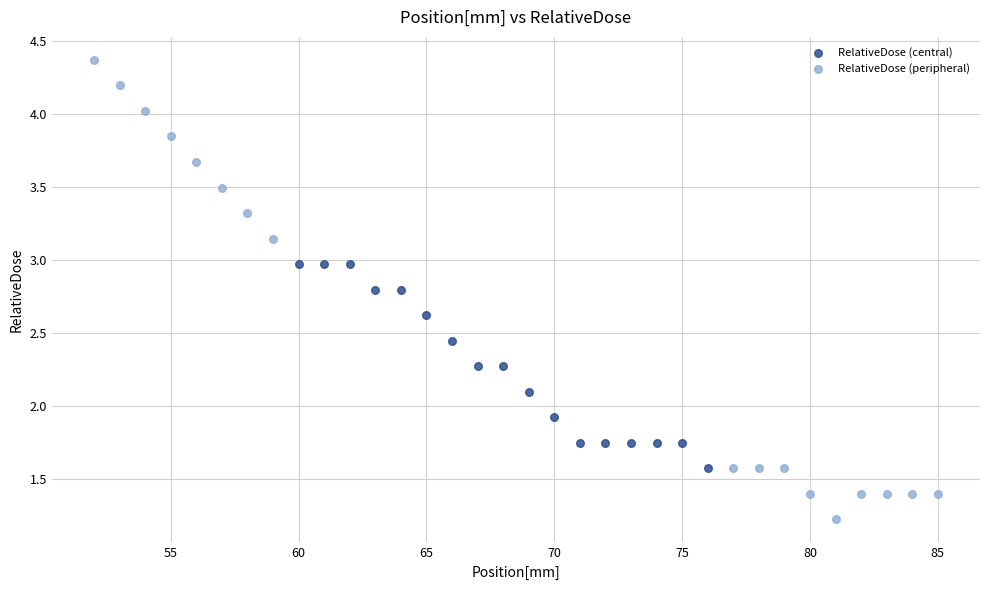

Which series reaches the maximum Y coordinate?

RelativeDose (peripheral)